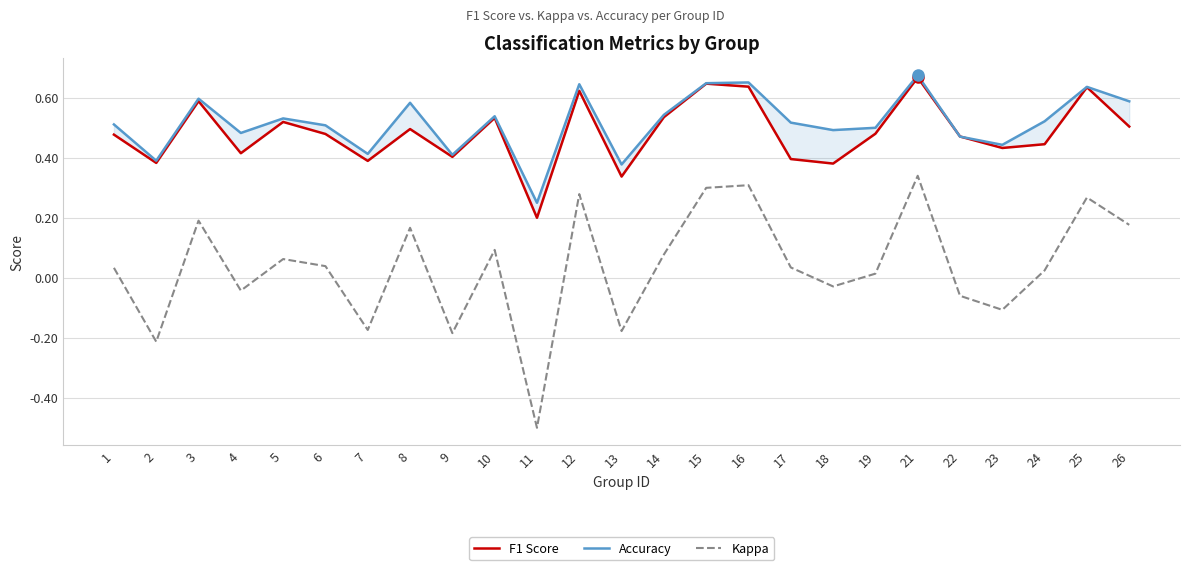

List the series in order of their peak value, highest first.

Accuracy, F1 Score, Kappa